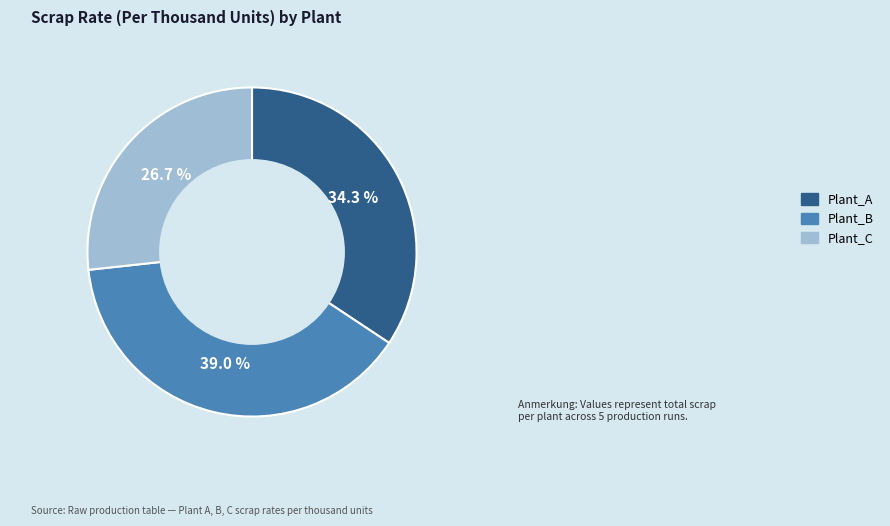

To the nearest percent, what is the average slice percentage?

33%